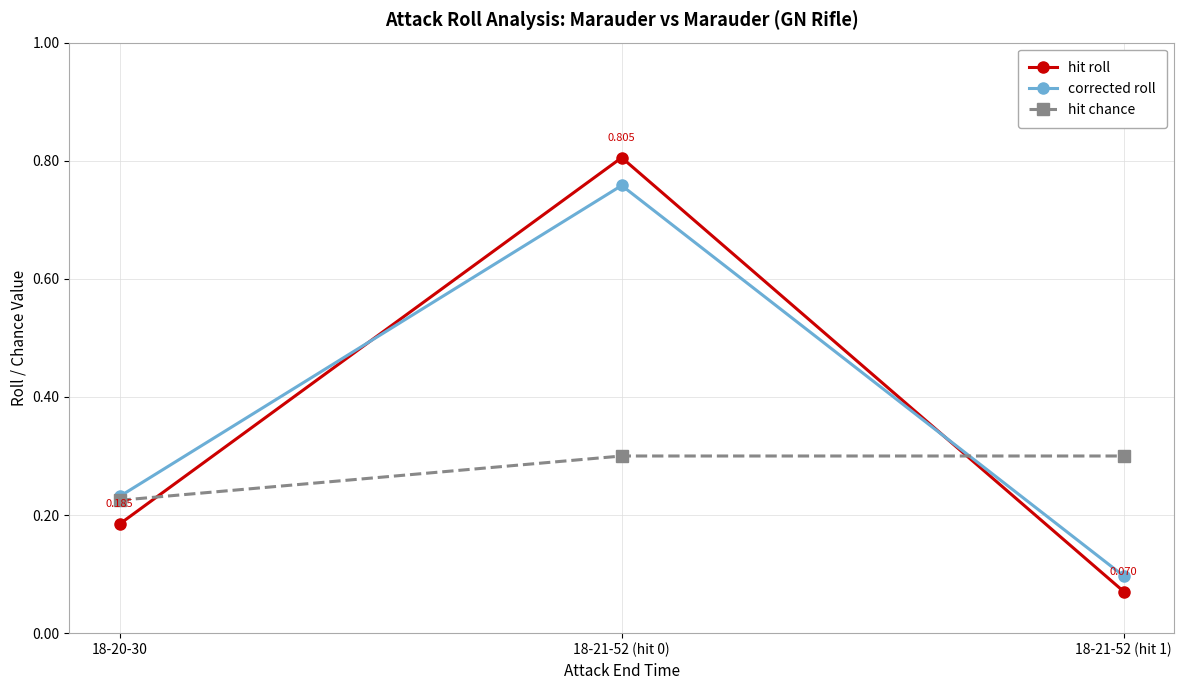

Is the value of hit chance at 18-21-52 (hit 0) greater than the value of corrected roll at 18-21-52 (hit 1)?

Yes